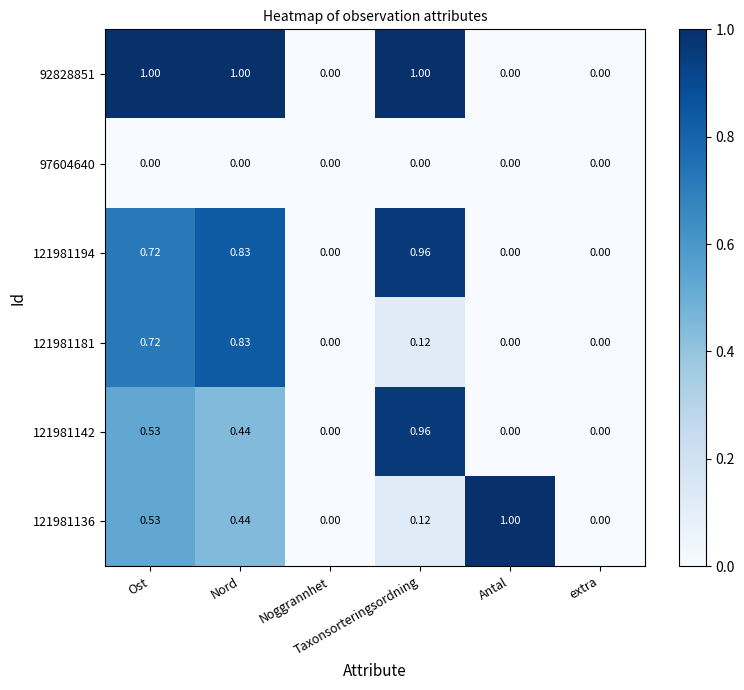

How many values in 121981136 are above zero?

4